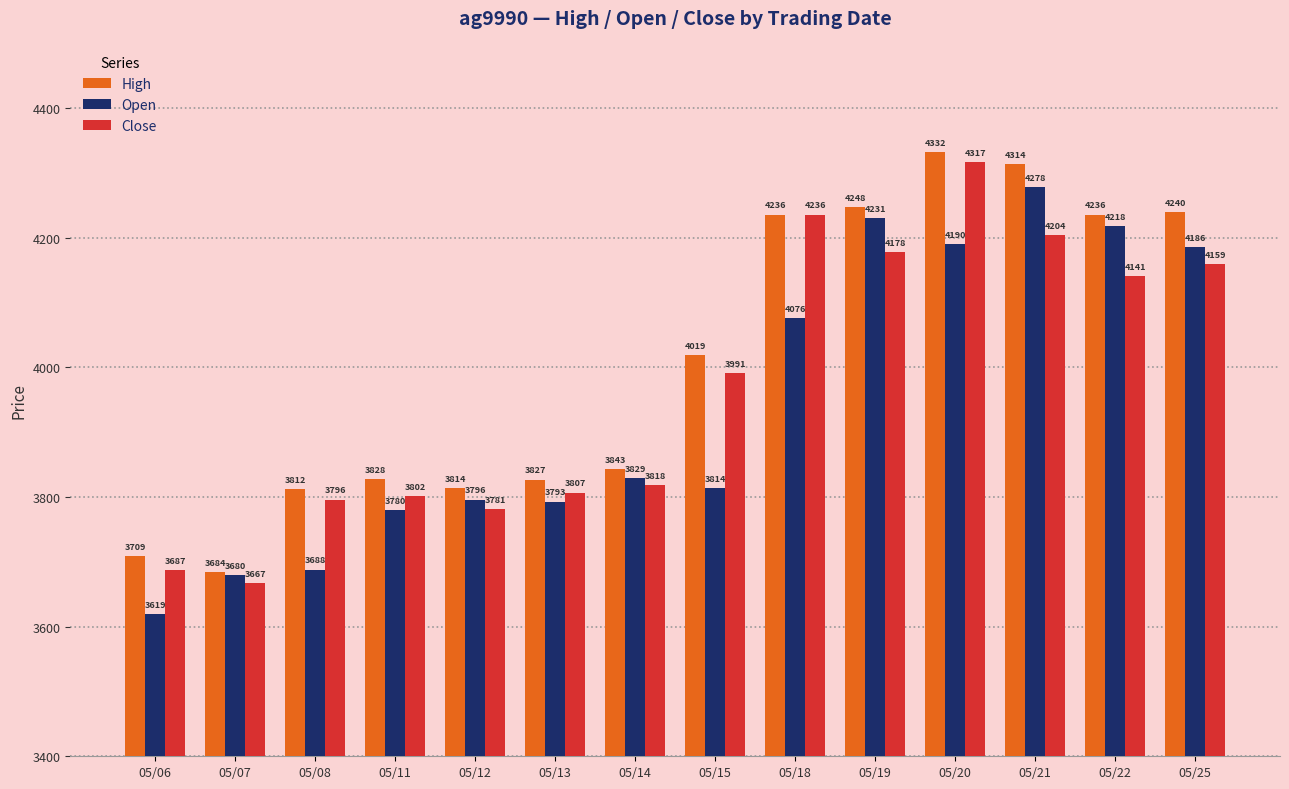

Are the bars grouped side by side (vs. stacked)?

Yes